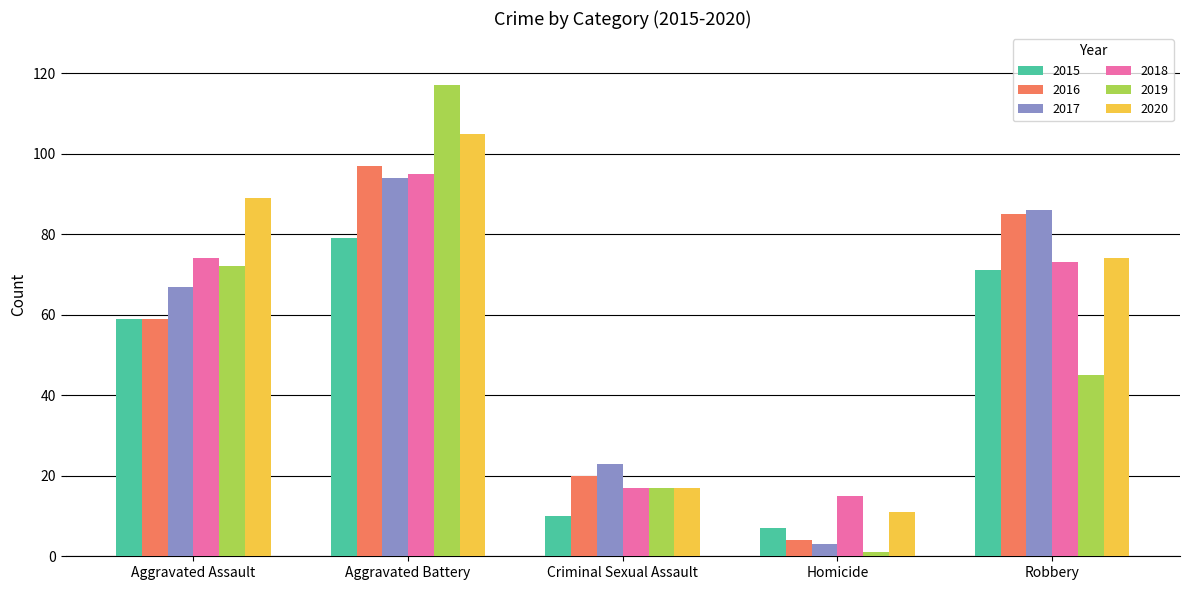

The value of 2020 at Aggravated Battery is 154. True or false?

False